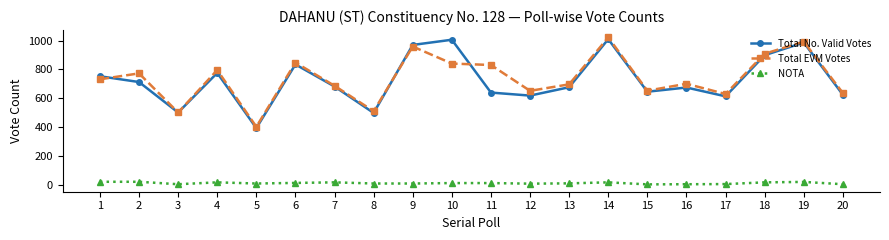

Where is the first local minimum for NOTA?

3